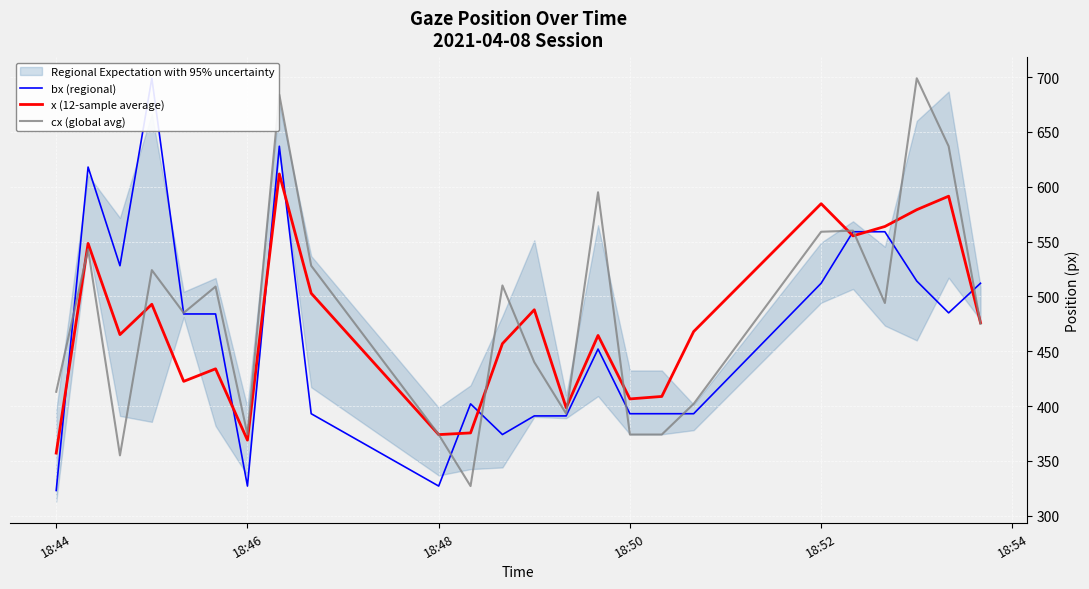

At which label does x (12-sample average) reach its minimum?

18:44